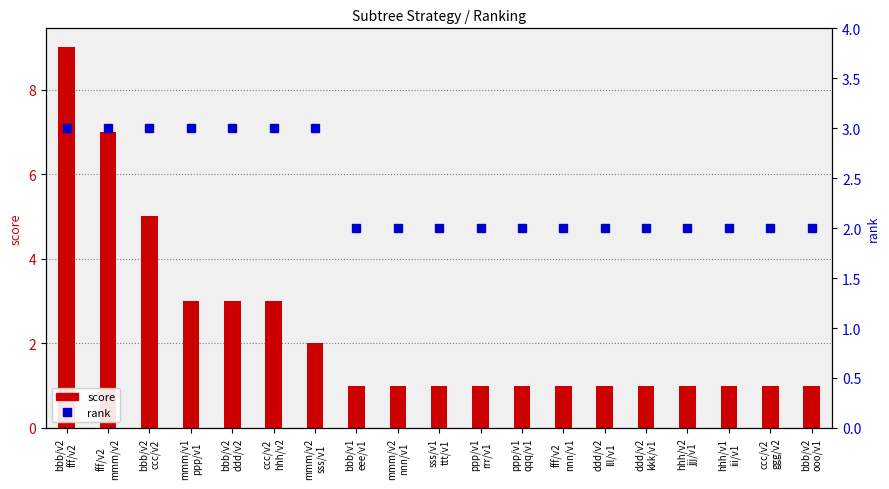

What is the value of the score bar at the 11th from the left?

1